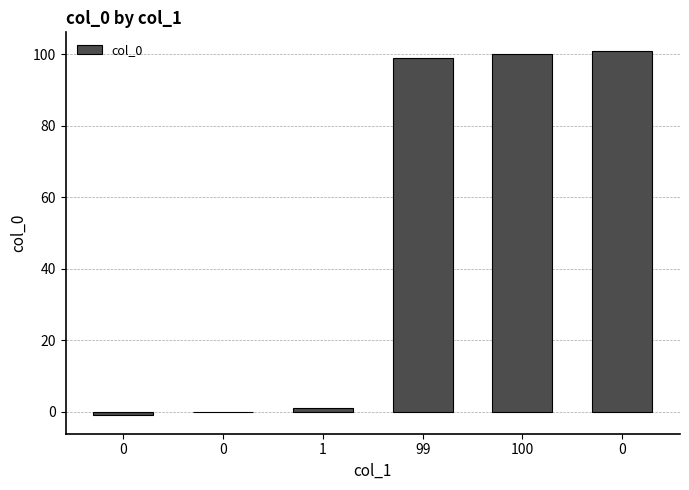

How many distinct data groups are displayed?

1